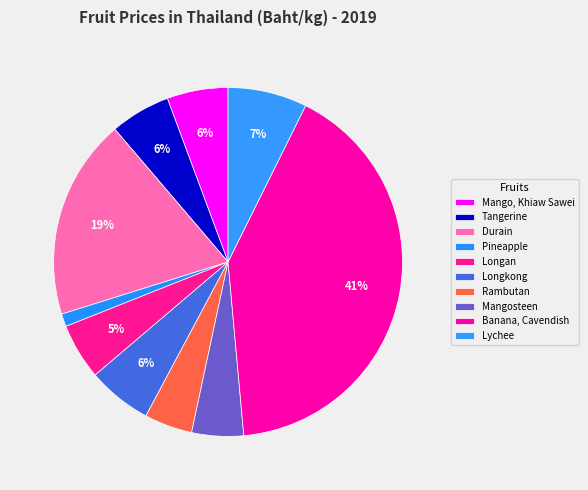

Which category has the biggest portion of the pie?

Banana, Cavendish